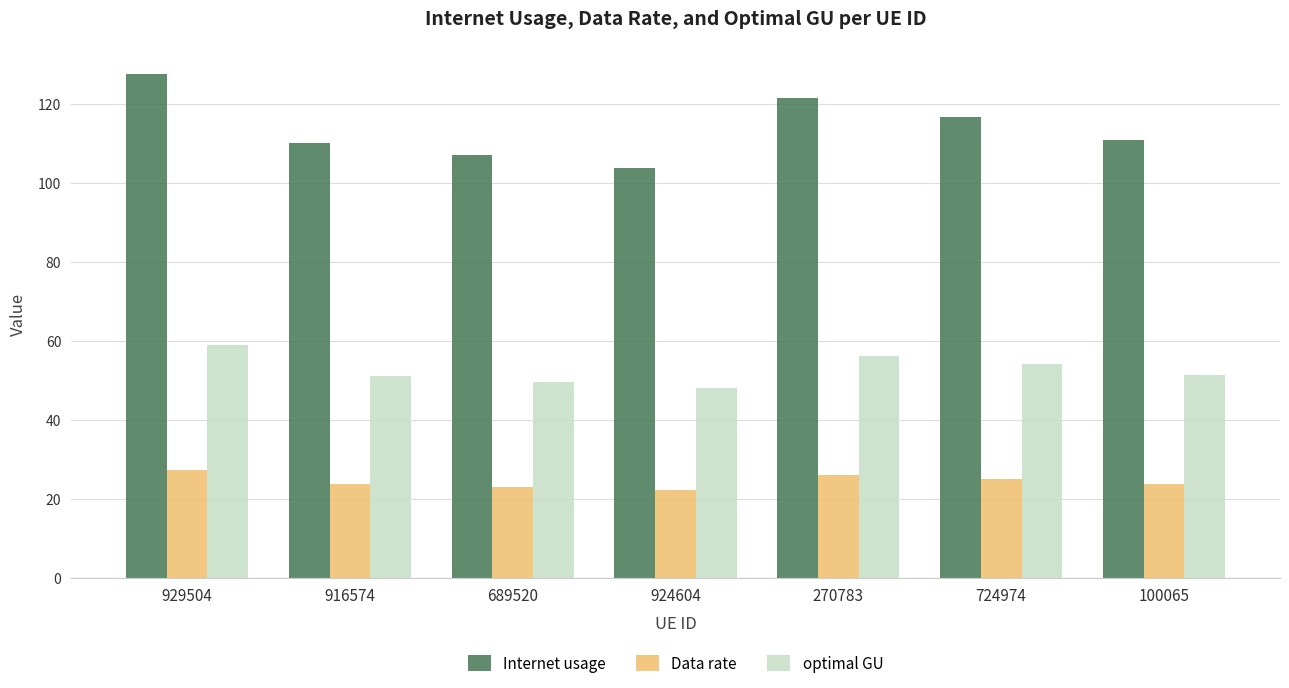

What are all the series names shown in the legend?

Internet usage, Data rate, optimal GU